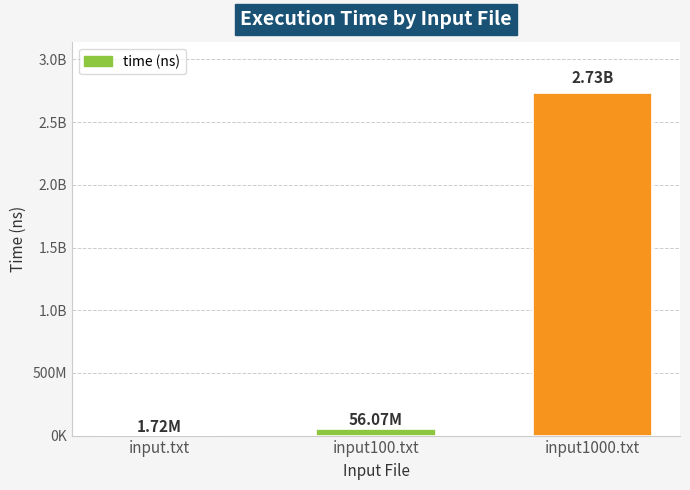

Reading left to right, list all the values displayed in this chart.

input.txt=1723269	input100.txt=56073062	input1000.txt=2732379242